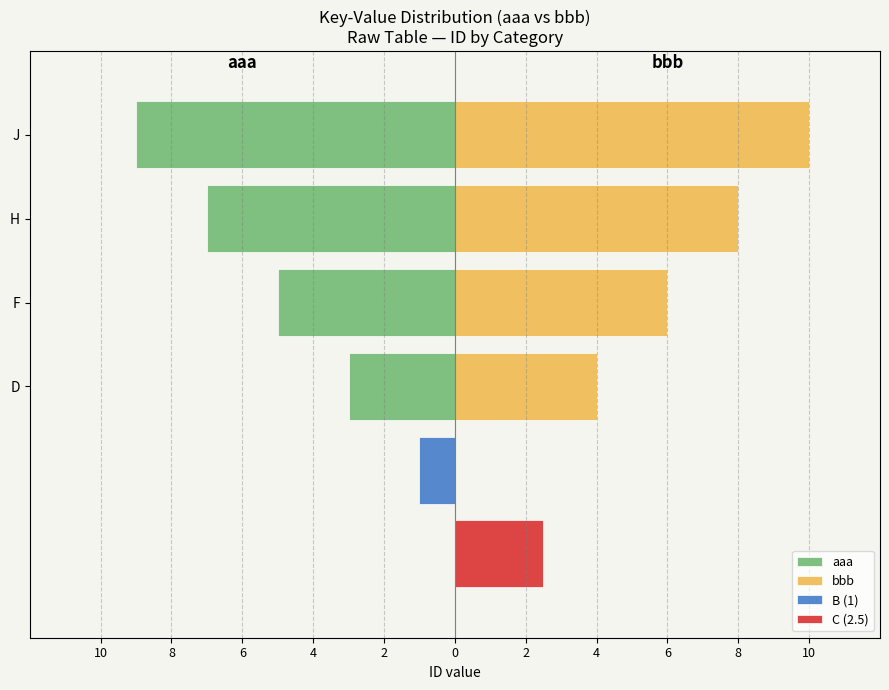

Is it true that aaa equals -3 at F?

False